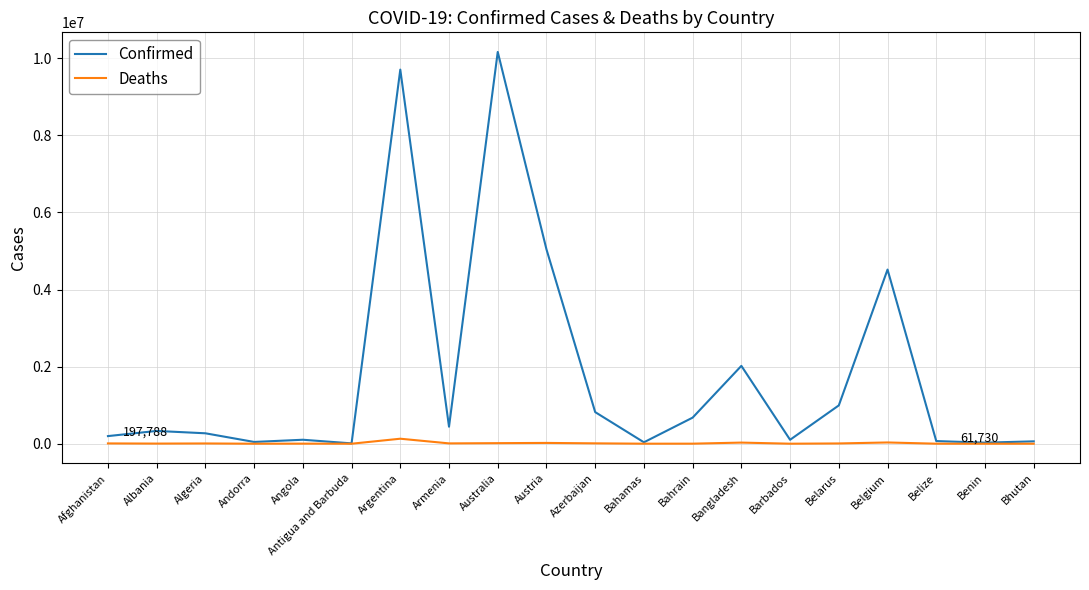

Count the number of categories in the chart.

20